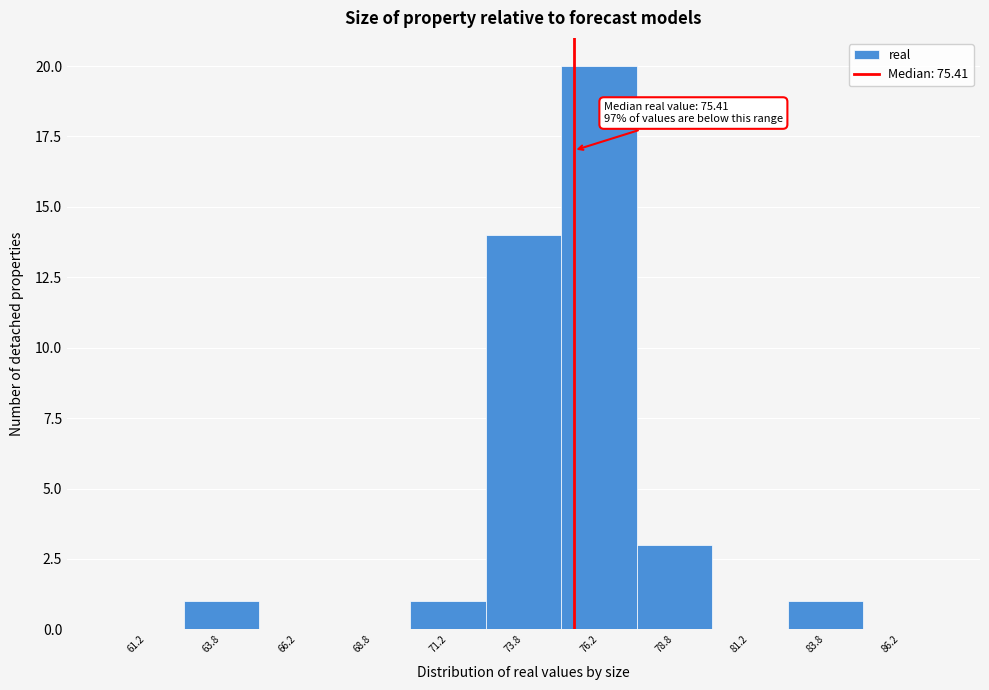

Over which range of the x-axis is the bar tallest?

75.0 to 77.5